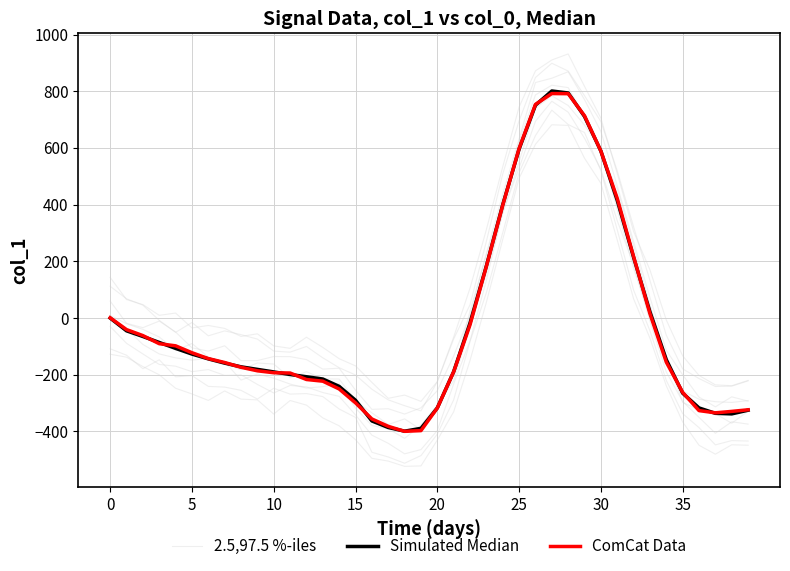

How many lines are shown in the chart?

3